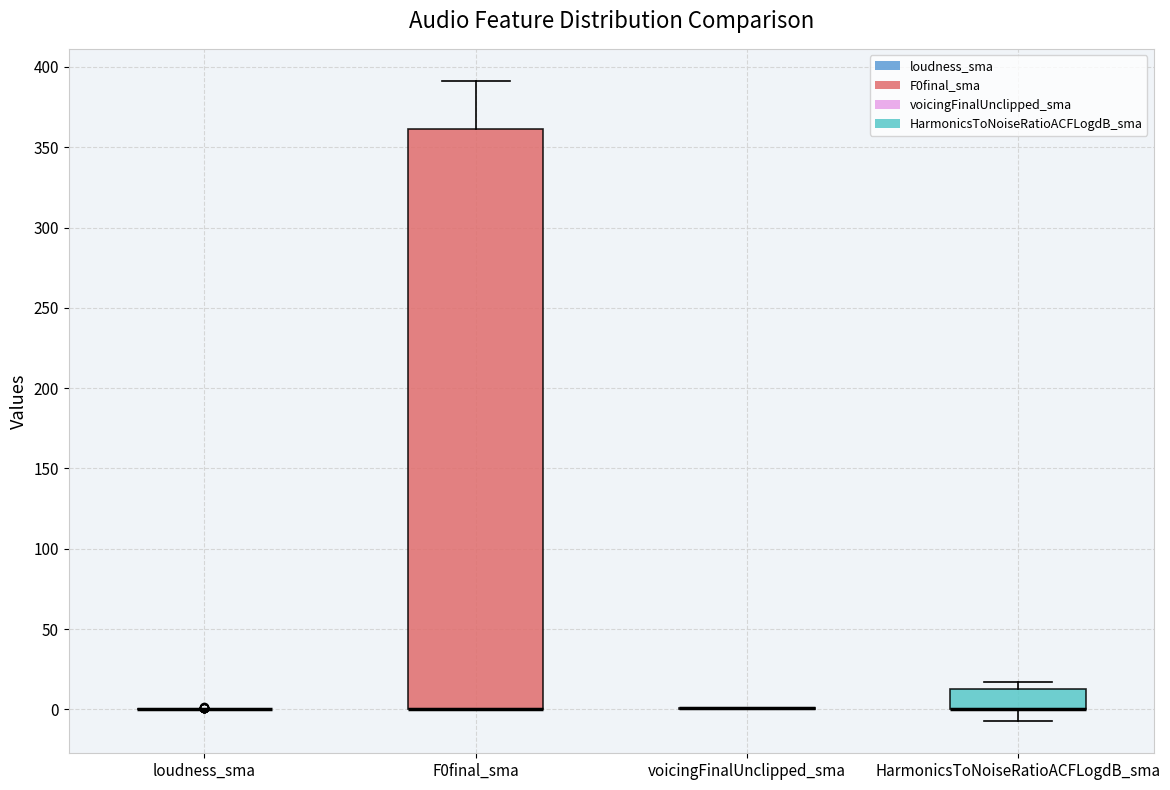

Where is the upper edge of the box for HarmonicsToNoiseRatioACFLogdB_sma on the y-axis? The values are not printed on the chart, so give them approximately, as read against the axis.

10